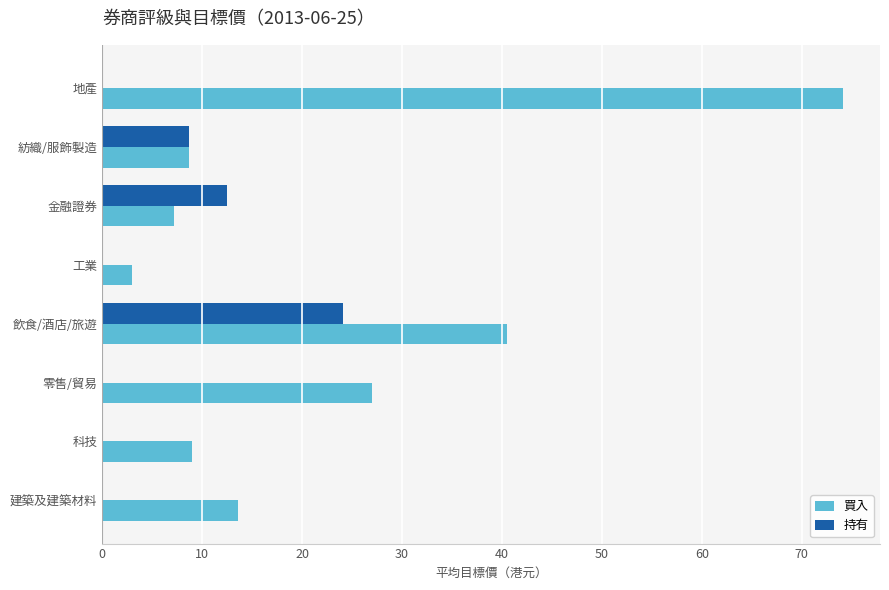

What is the maximum value for 買入?

74.1